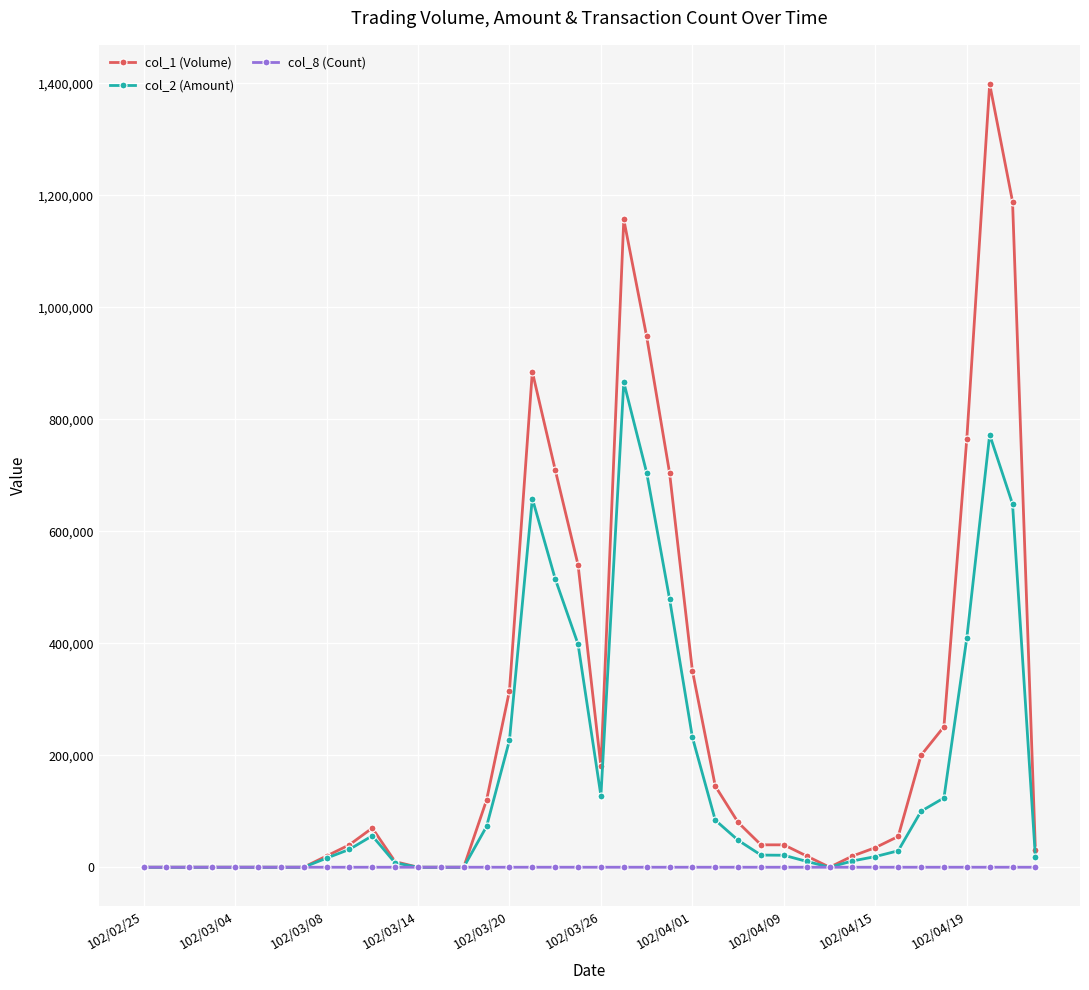

Which series has the largest total across all categories?

col_1 (Volume)